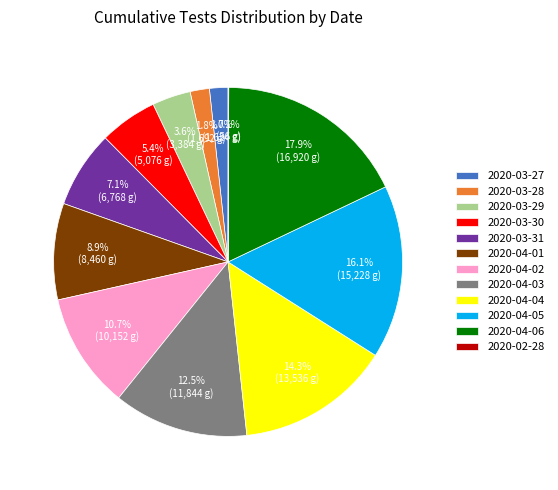

Which category has the biggest portion of the pie?

2020-04-06